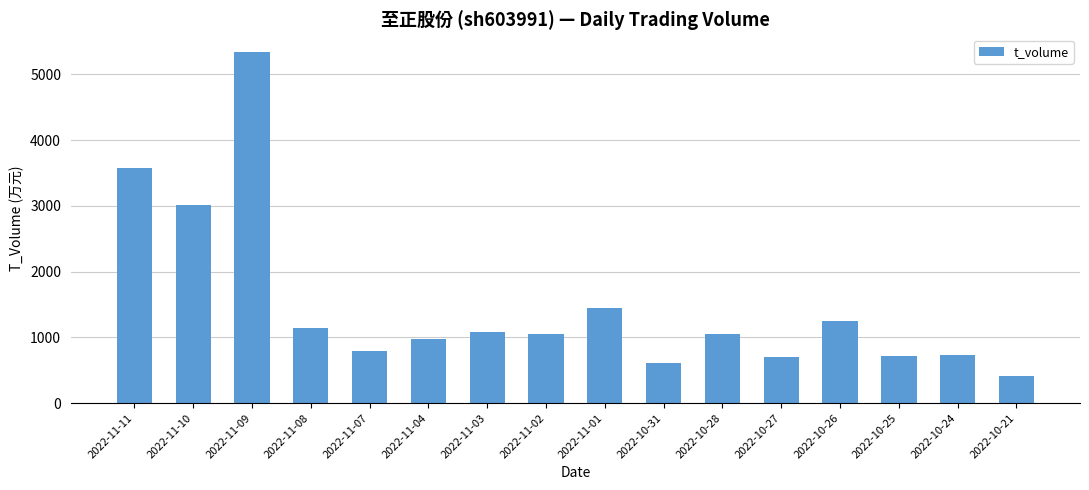

What is the maximum value shown in the chart?

5344